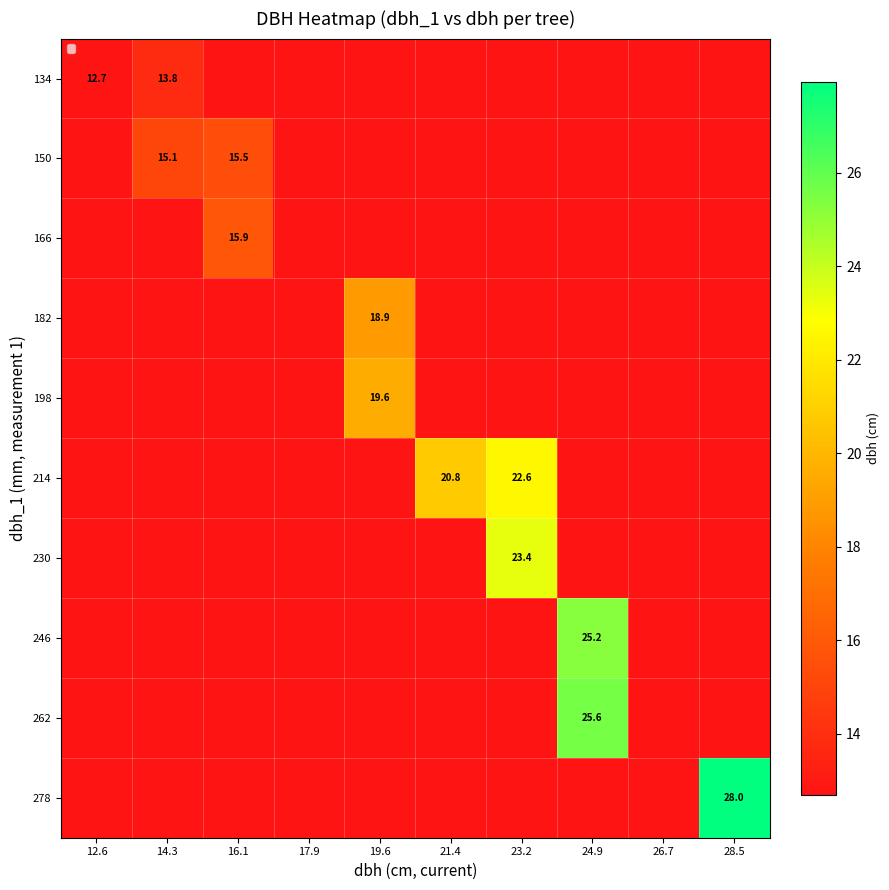

At how many categories does at least one series exceed 27?

1